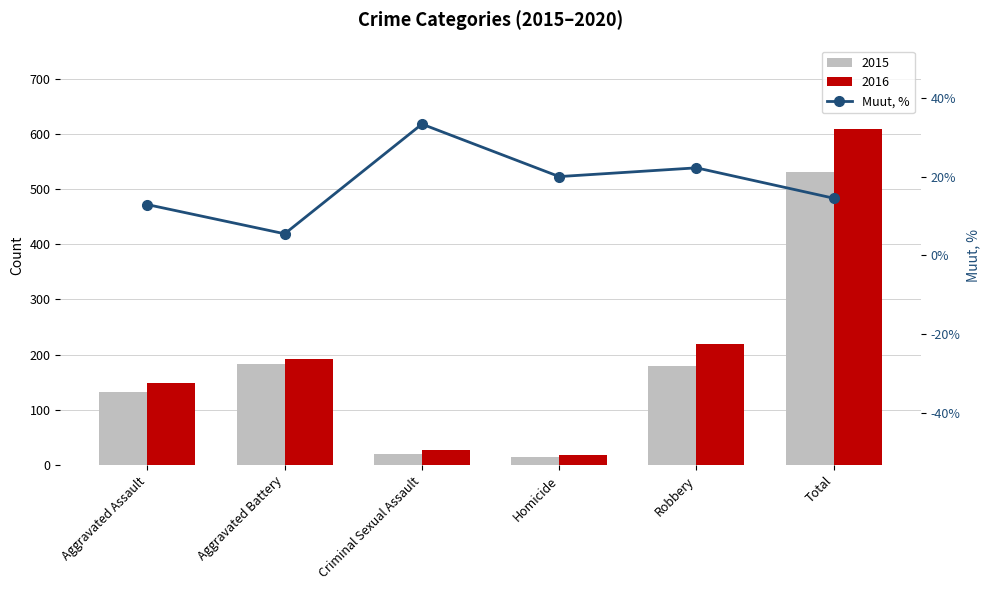

At which label is the value closest to 19?

Homicide